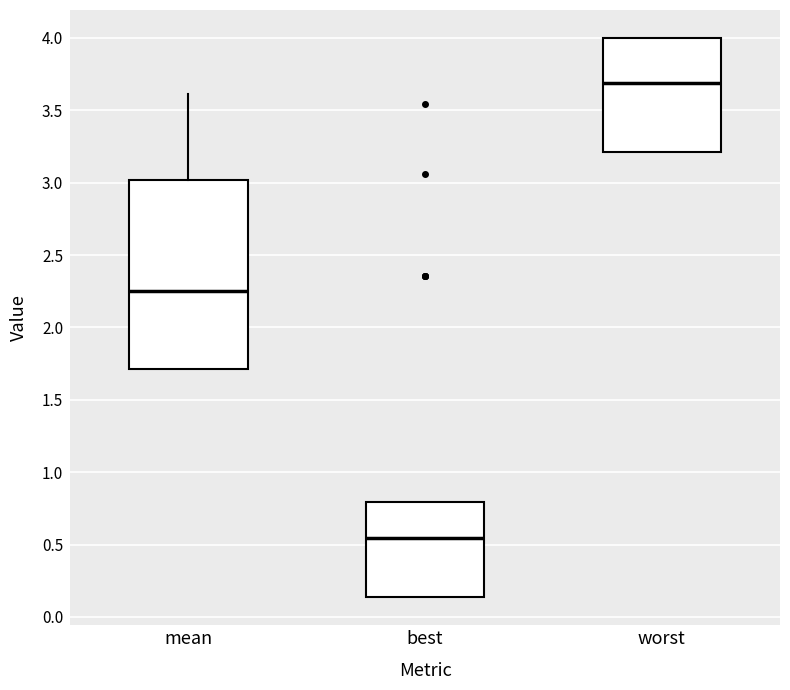

Reading left to right, transcribe this box plot: for each box, give where its median line is, the range the box spans, and where its two whiskers end, as read against the y-axis. The values are not printed on the chart, so give them approximately, as read against the axis.

mean: median 2.25, box 1.70 to 3.00, whiskers 1.70 to 3.60
best: median 0.55, box 0.15 to 0.80, whiskers 0.15 to 0.80
worst: median 3.70, box 3.20 to 4.00, whiskers 3.20 to 4.00